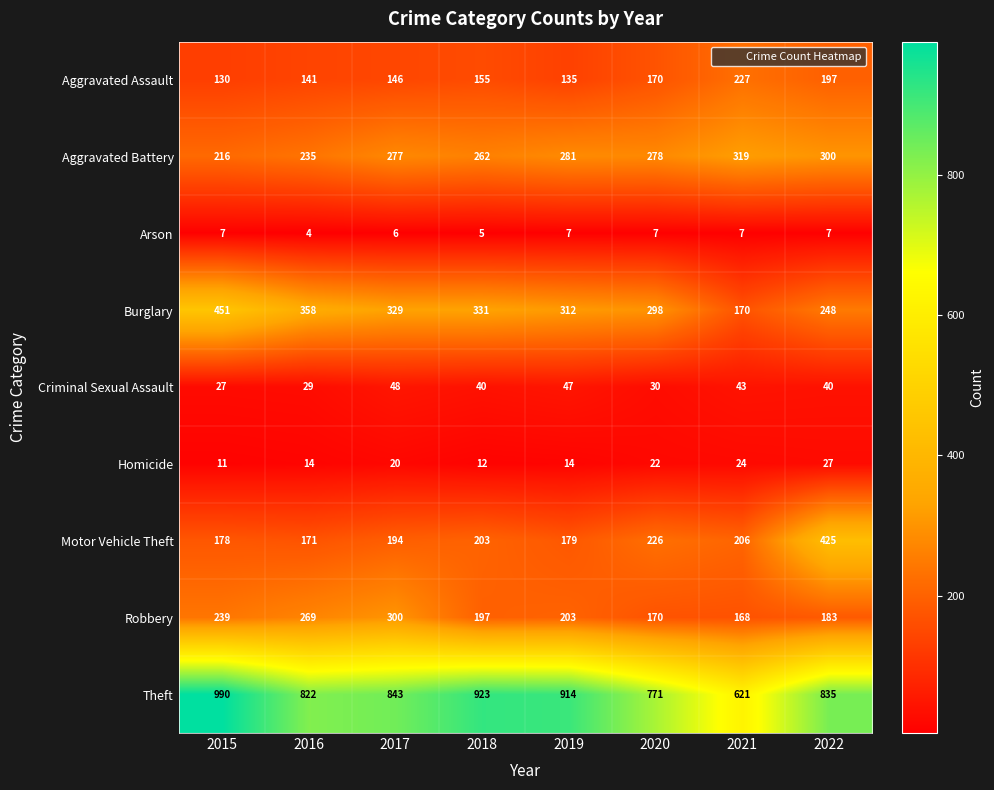

Which series has the widest spread of values?

Theft